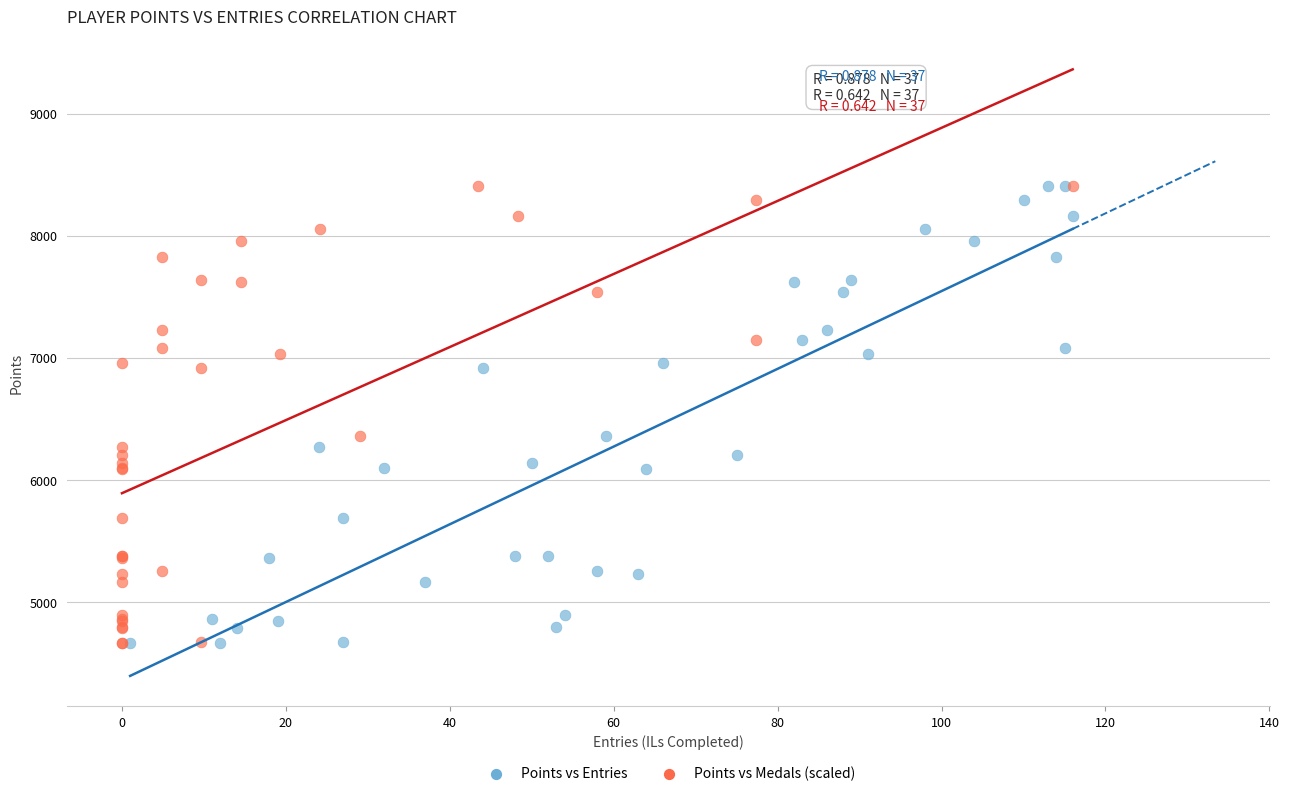

What are all the series names shown in the legend?

Points vs Entries, Points vs Medals (scaled)